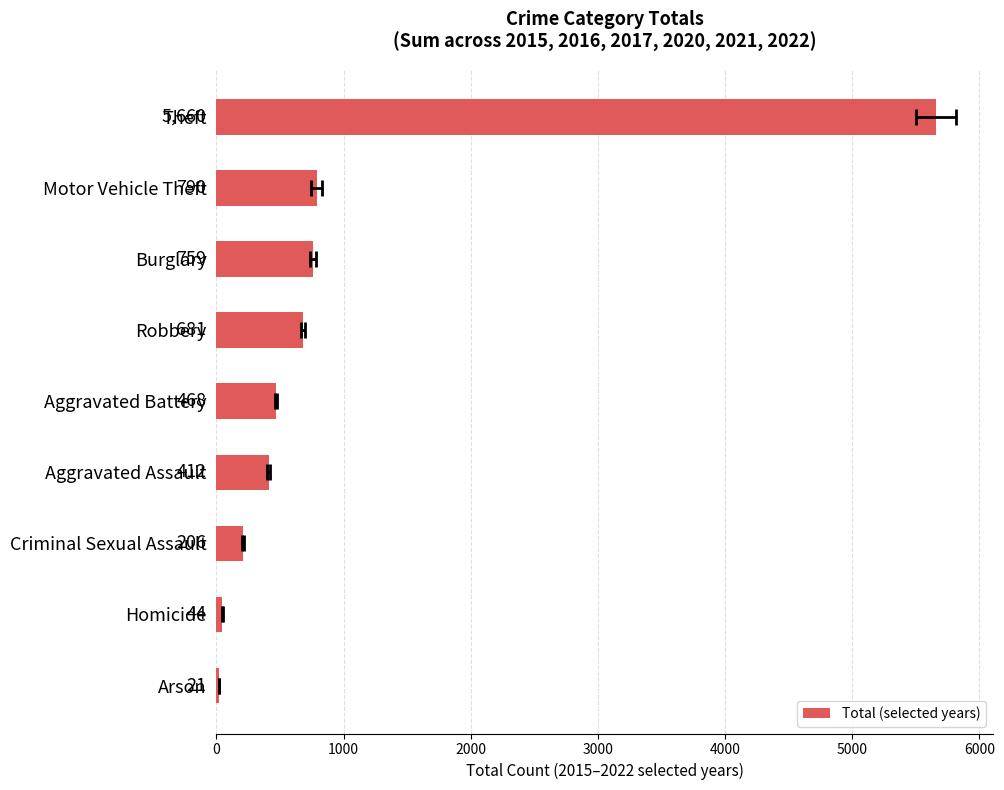

The chart shows a value of 790 at Motor Vehicle Theft. True or false?

True